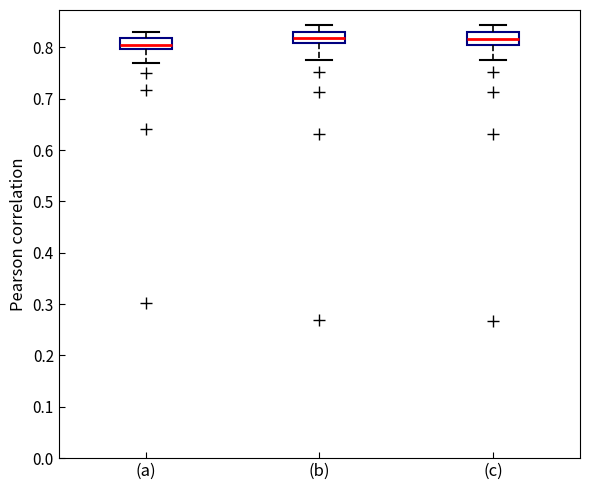

Where is the lower edge of the box for (c) on the y-axis? The values are not printed on the chart, so give them approximately, as read against the axis.

0.80